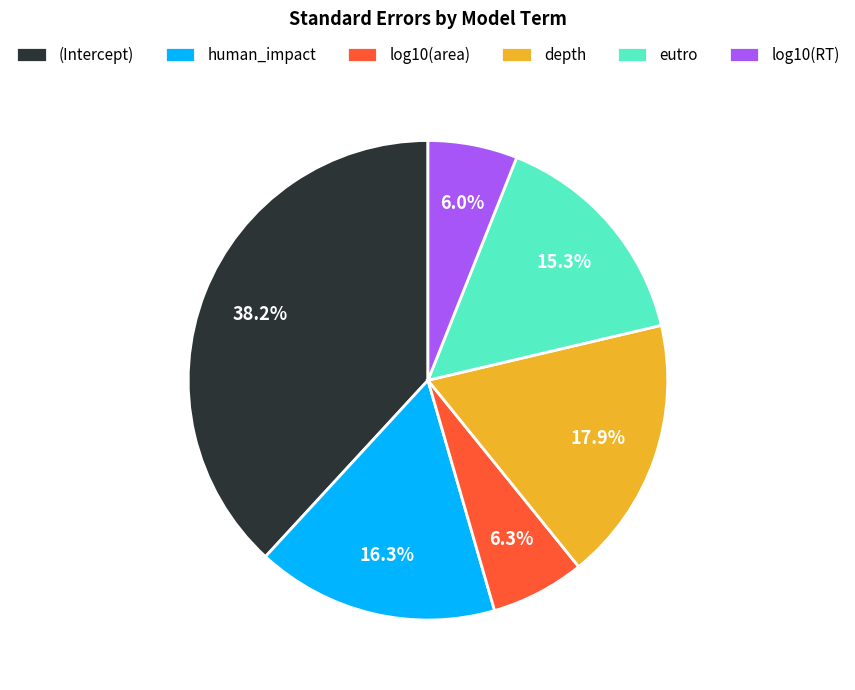

How many segments does this pie chart have?

6